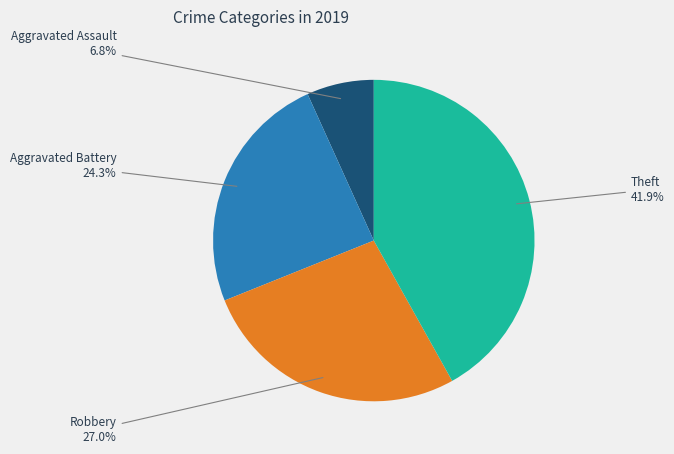

Approximately how many times larger is the value at Robbery compared to Aggravated Battery?

1.1